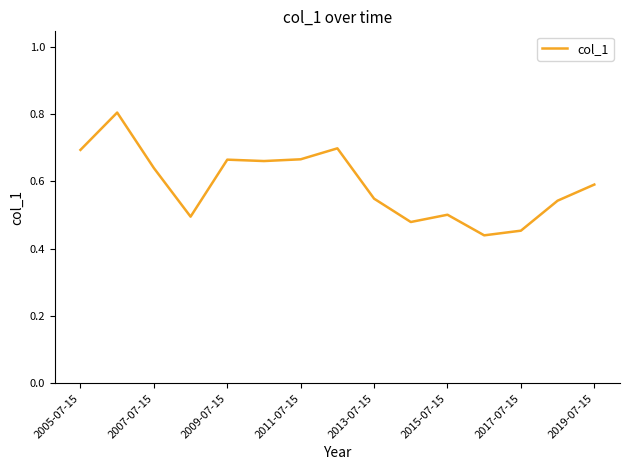

What is the greatest value displayed?

0.8